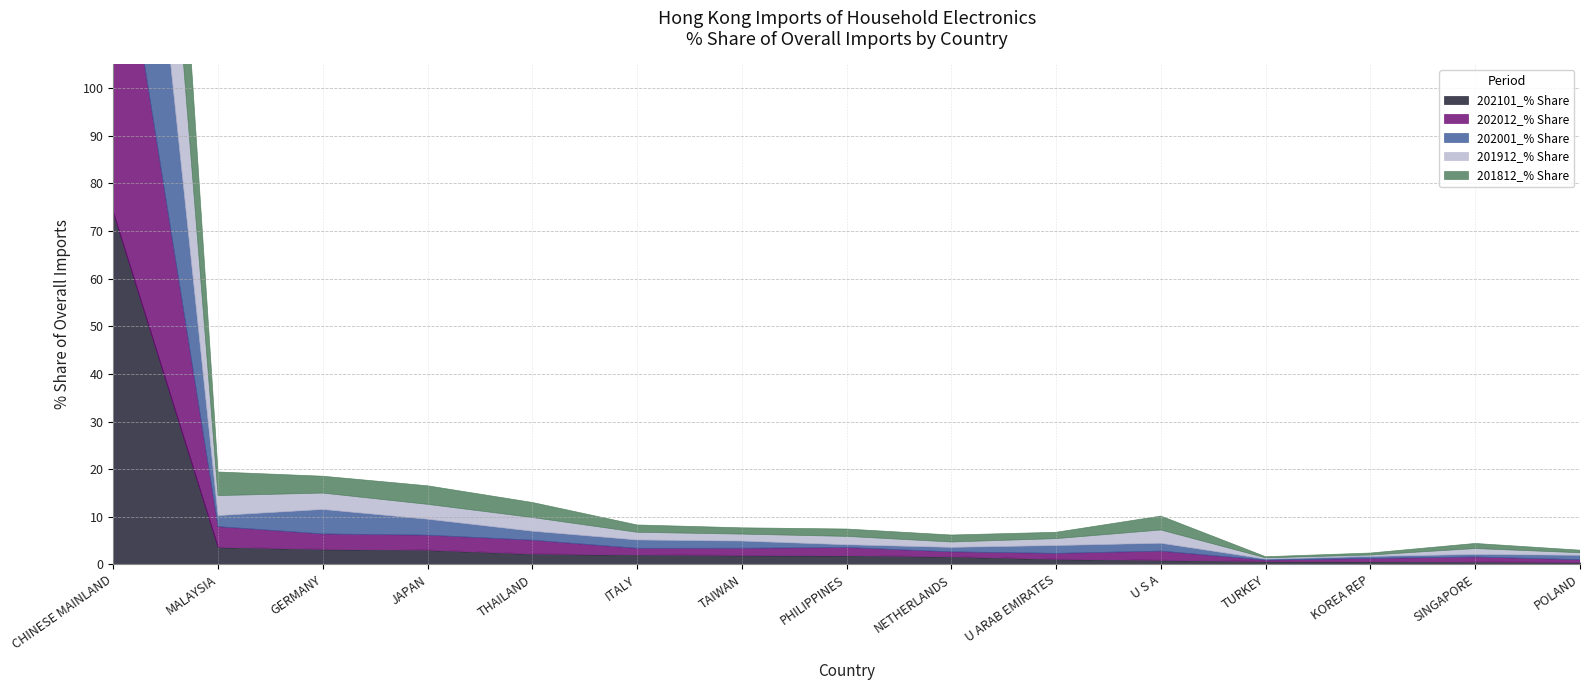

Reading left to right, extract all data points from this chart.

202101_% Share: 73.9	3.6	3.2	3.0	2.2	2.0	1.9	1.9	1.6	1.1	0.9	0.6	0.6	0.5	0.4
202012_% Share: 72.2	4.3	3.2	3.1	2.9	1.4	1.5	1.7	1.0	1.2	1.9	0.3	0.7	1.0	0.6
202001_% Share: 73.7	2.3	5.1	3.4	1.9	1.8	1.5	0.6	0.9	1.6	1.7	0.2	0.4	0.5	0.9
201912_% Share: 69.7	4.2	3.4	3.1	2.9	1.6	1.5	1.8	1.1	1.4	2.8	0.3	0.3	1.2	0.5
201812_% Share: 66.9	5.0	3.5	3.9	3.2	1.5	1.3	1.5	1.5	1.3	2.9	0.2	0.4	1.1	0.5